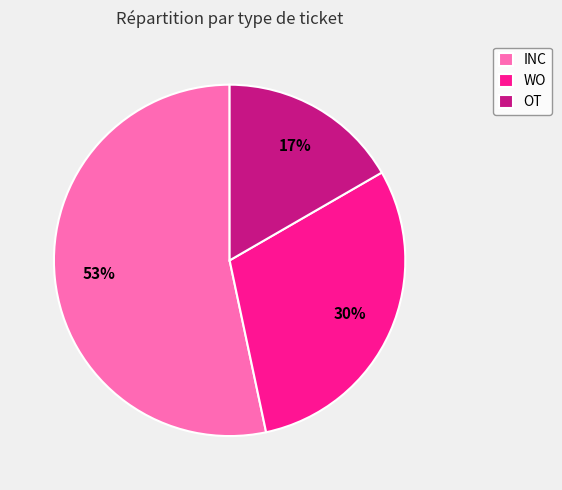

To the nearest percent, what is the combined percentage of OT and INC?

70%